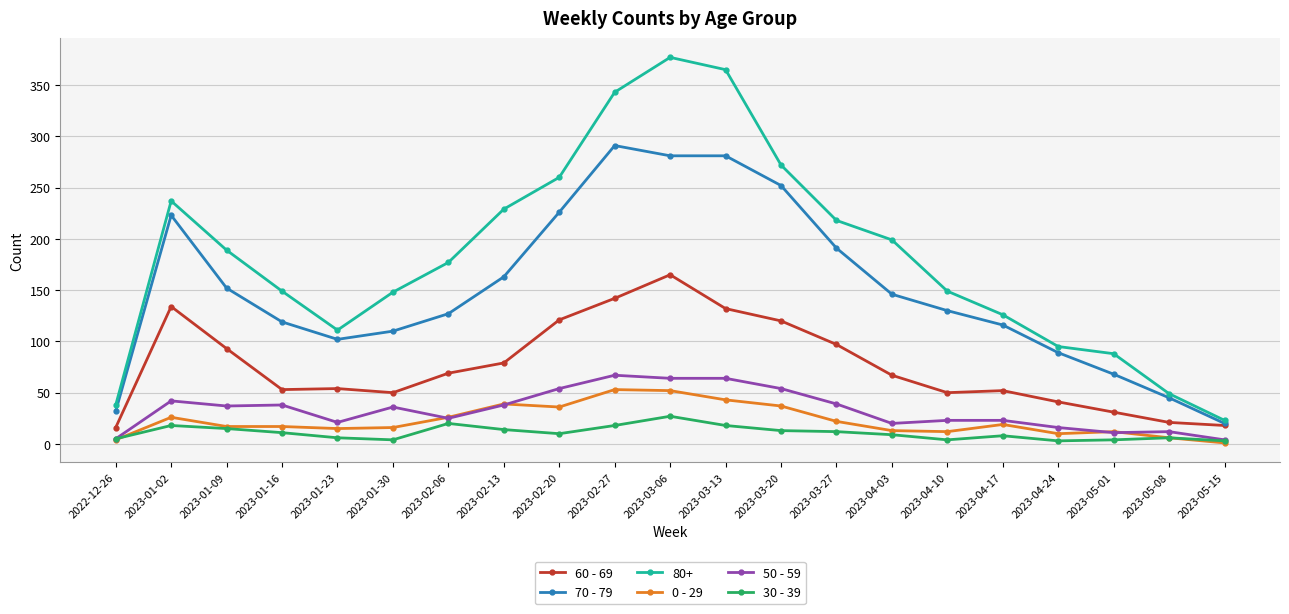

Where is the first local maximum for 70 - 79?

2023-01-02